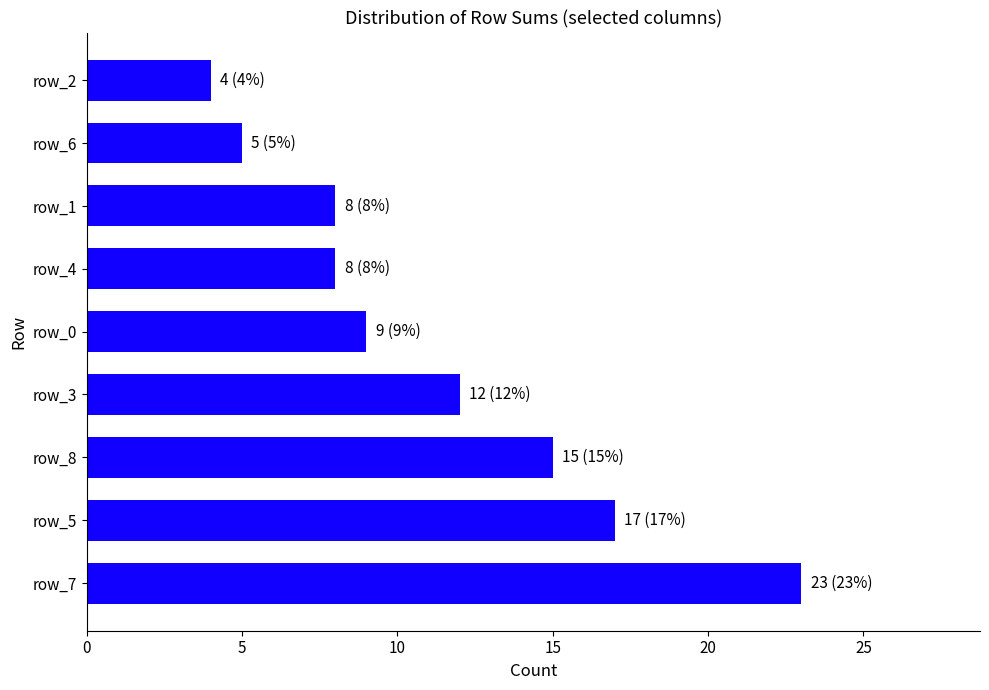

Reading bottom to top, what are all the values shown in this chart?

row_7=23	row_5=17	row_8=15	row_3=12	row_0=9	row_4=8	row_1=8	row_6=5	row_2=4